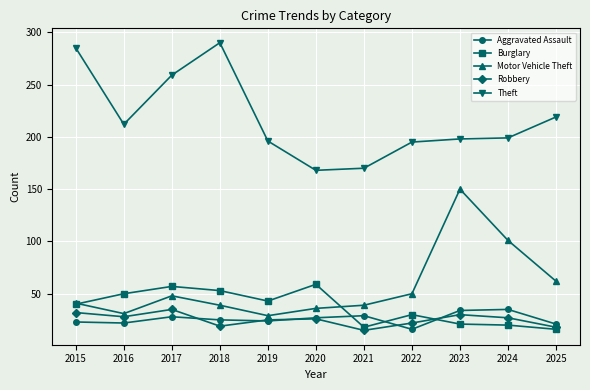

What value does the Burglary series have at 2020?

59